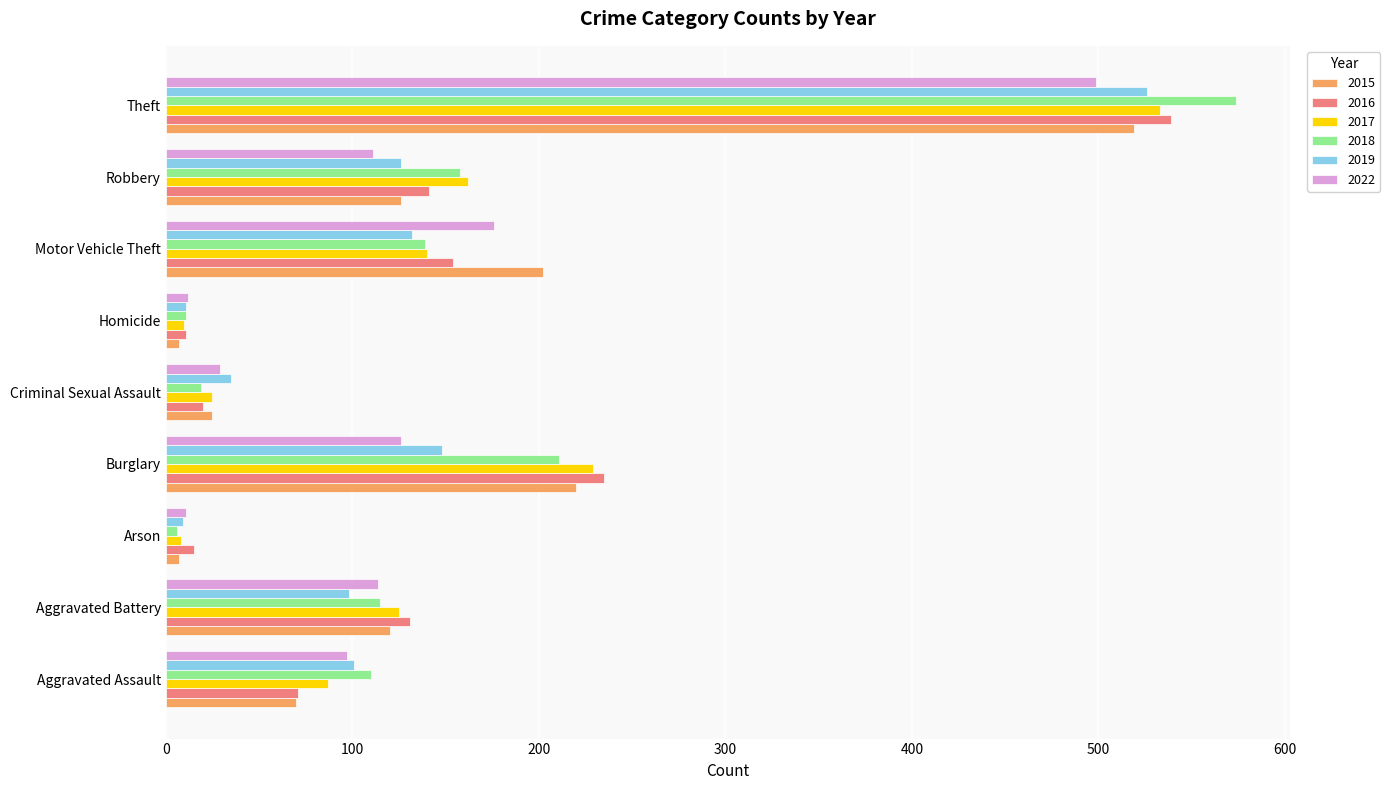

Which category has the highest value across all series?

Theft